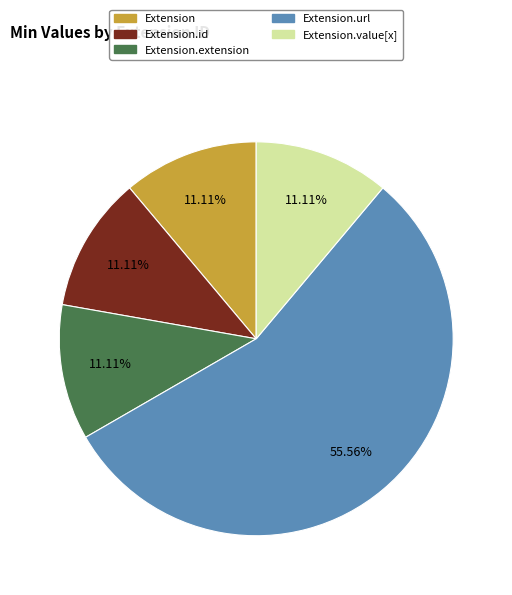

To the nearest percent, what is the difference between the largest and smallest slice percentages?

44%